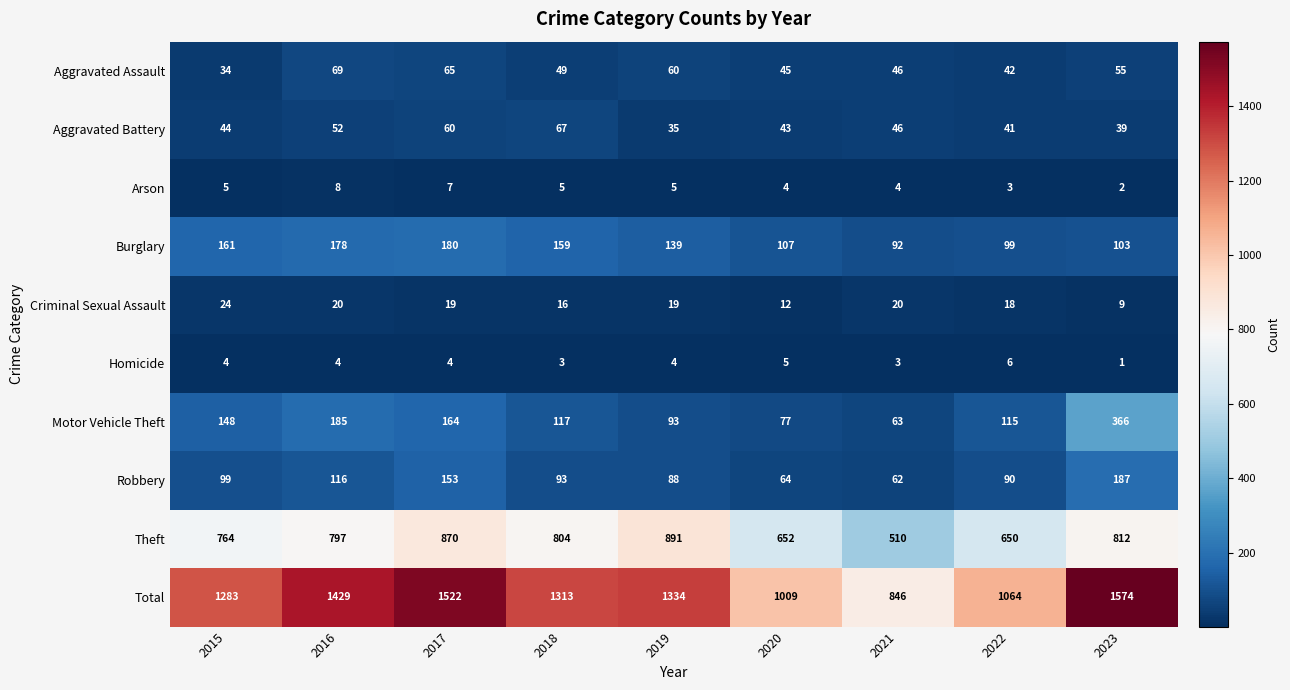

What is the average value of the Burglary series?

135